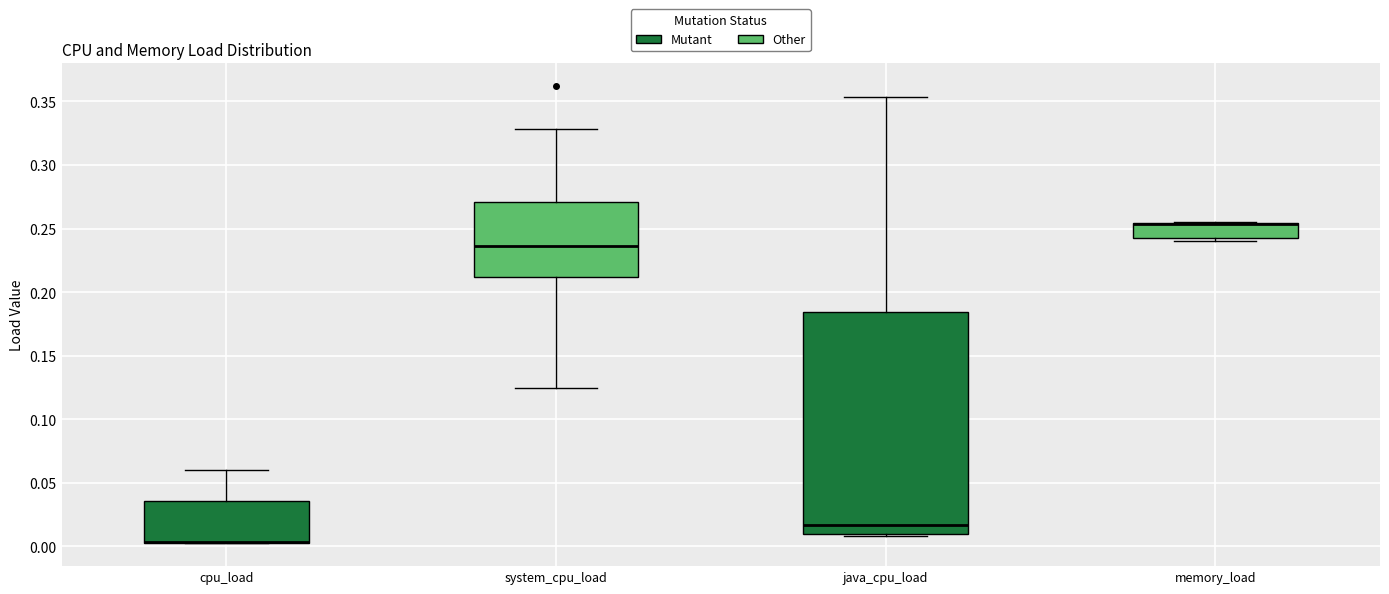

Where is the upper edge of the box for memory_load on the y-axis? The values are not printed on the chart, so give them approximately, as read against the axis.

0.255